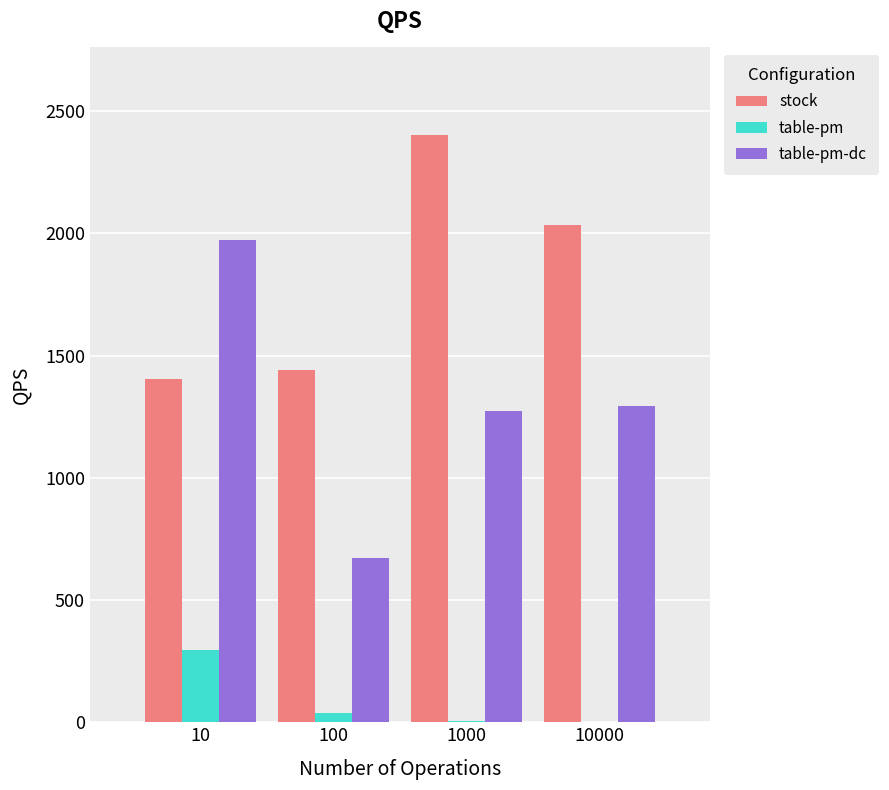

How many series are shown in this chart?

3